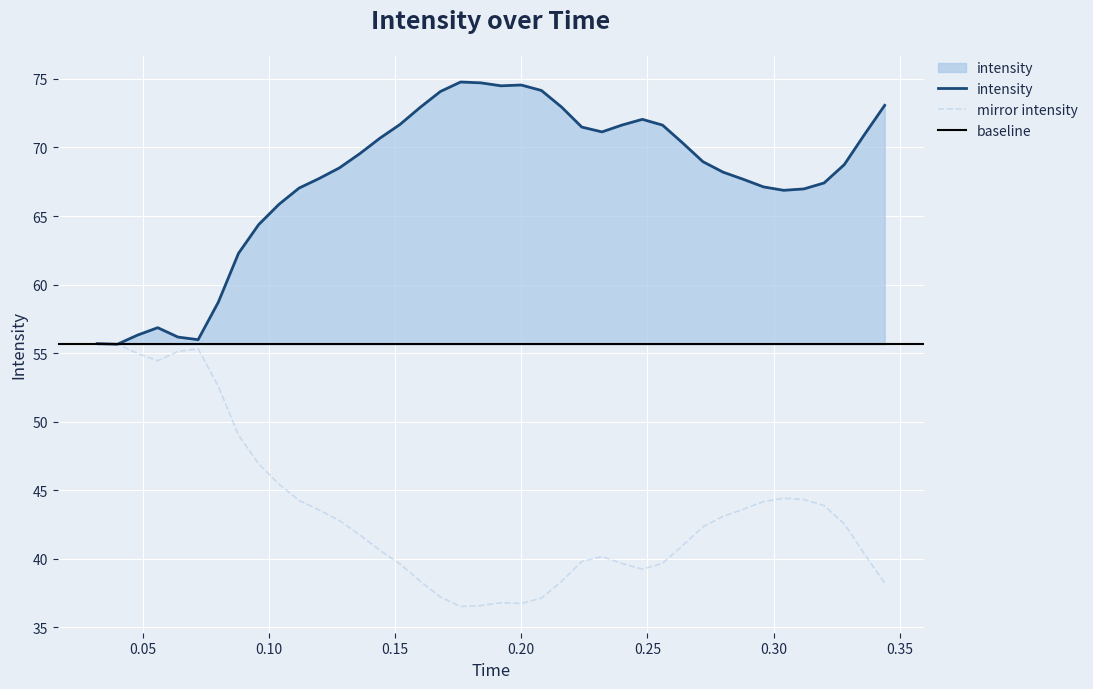

How many points are lower than both their immediate neighbors (excluding endpoints)?

5